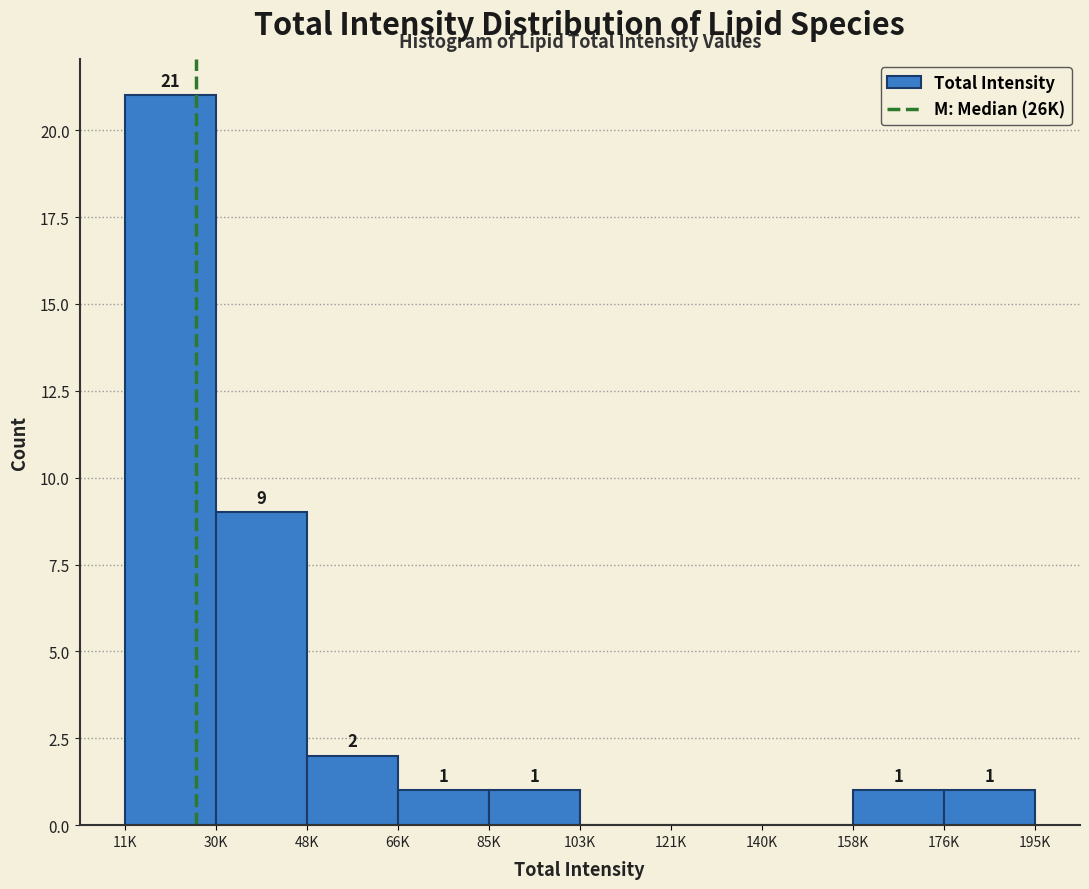

Reading left to right, extract all data points from this chart.

11K=21	30K=9	48K=2	66K=1	85K=1	103K=0	121K=0	140K=0	158K=1	176K=1